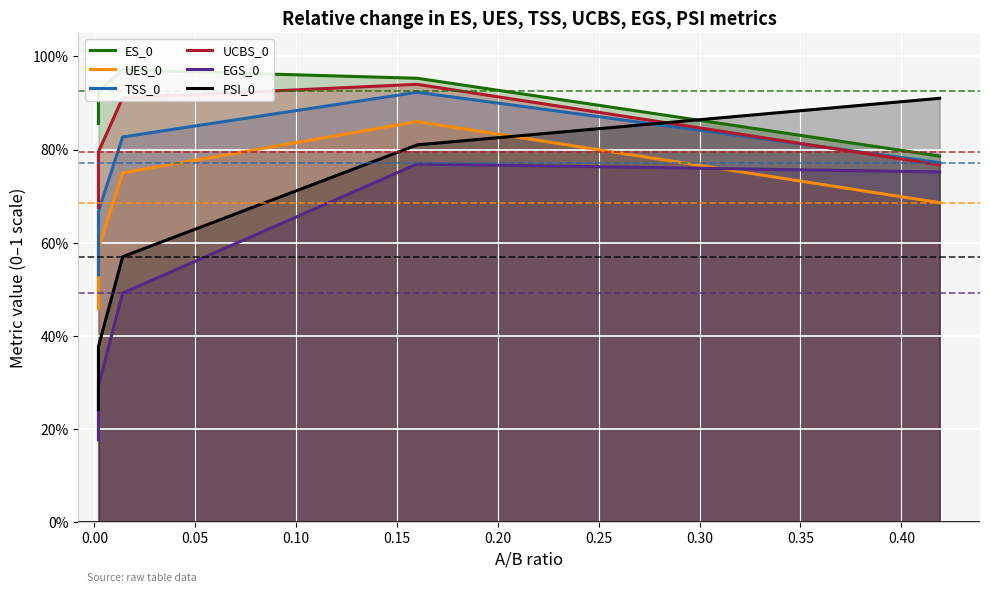

Which series has the largest range (max minus min)?

PSI_0